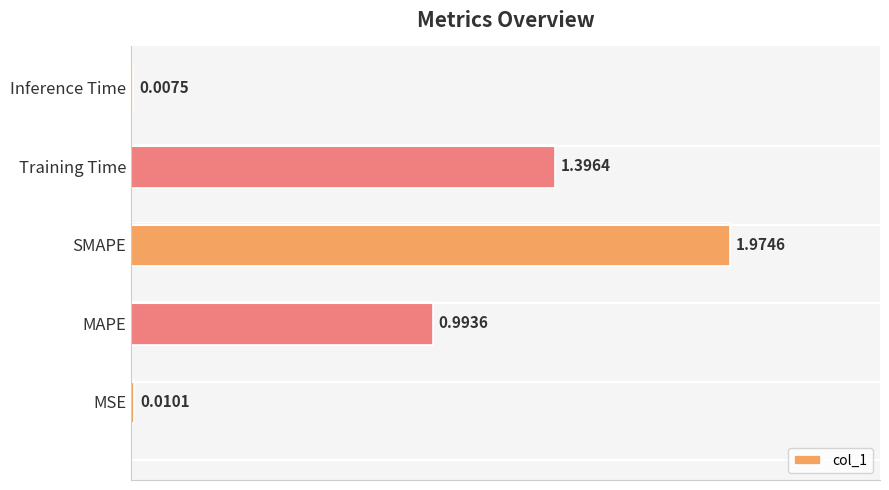

What is the sum of all values?

4.4